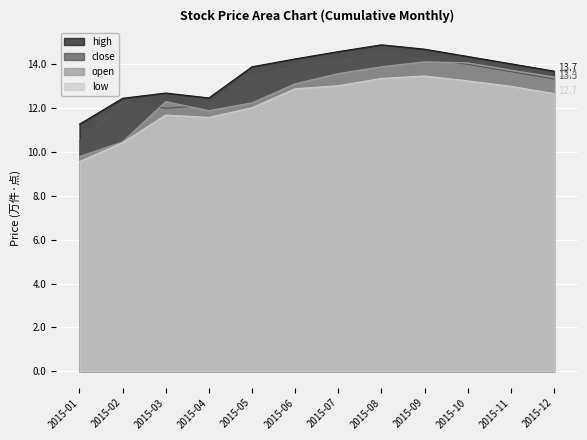

At which label does high reach its minimum?

2015-01